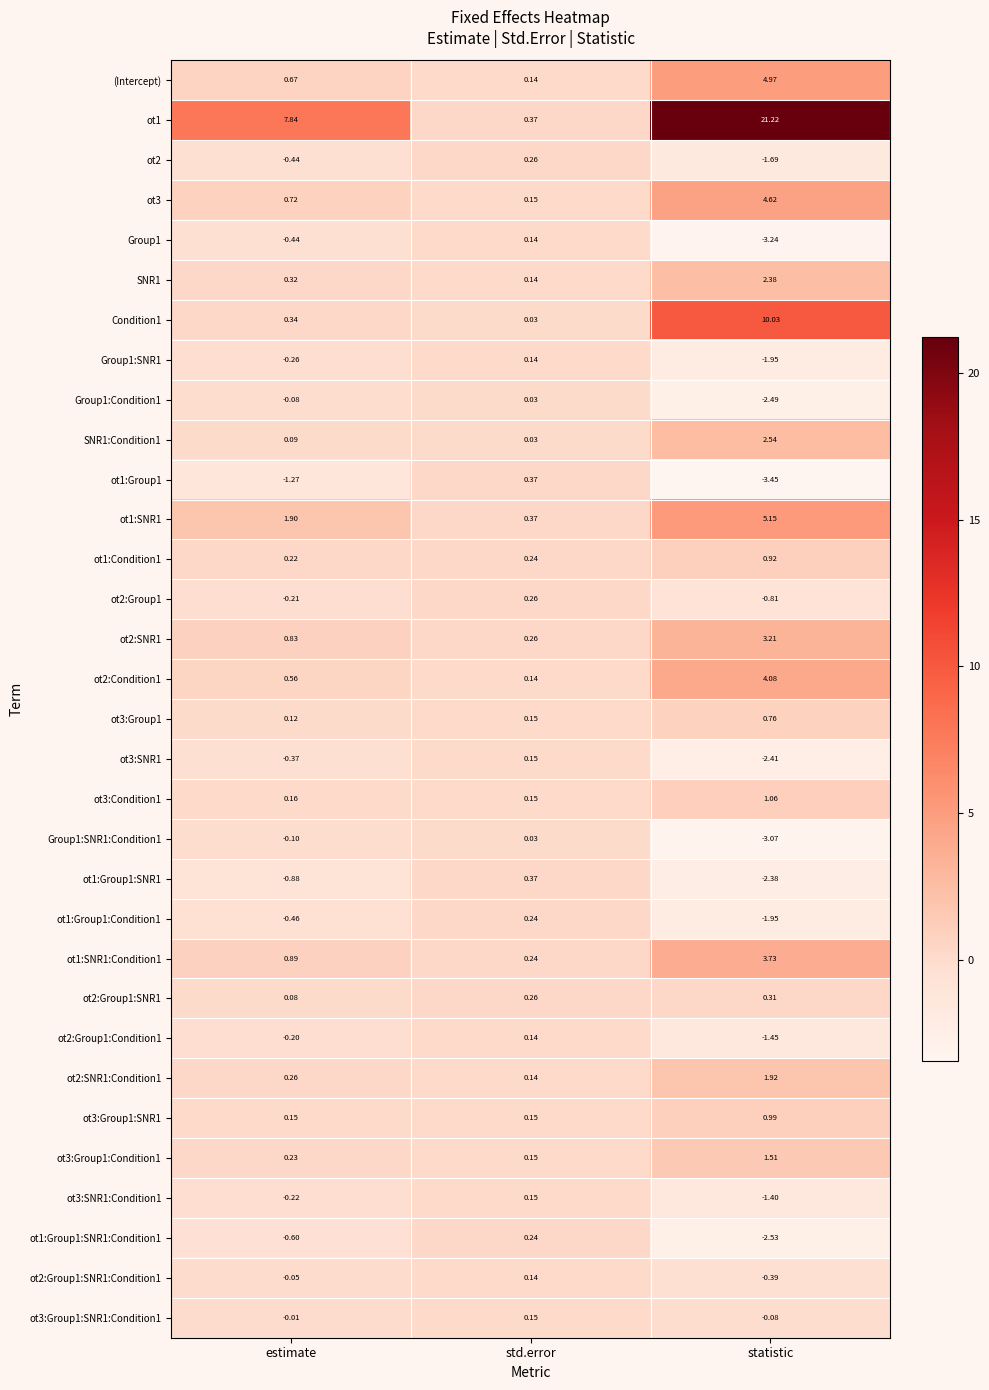

At which label is ot1:Group1:SNR1 closest to -1?

estimate